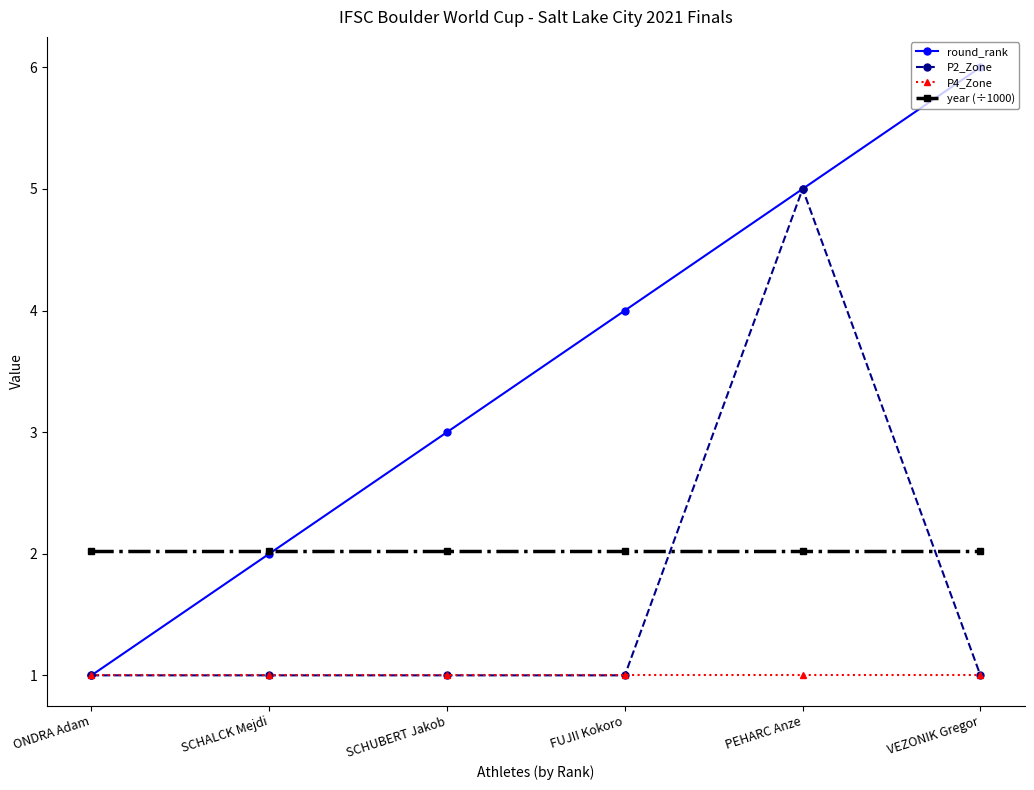

True or false: round_rank has more than 0 points higher than both neighbors.

False